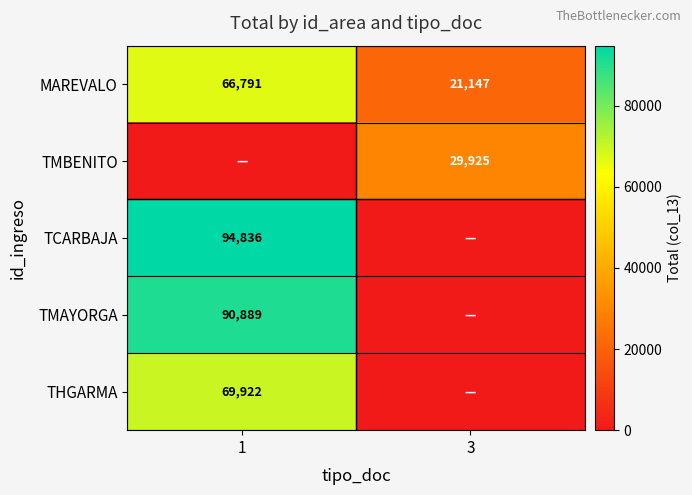

Which category has the highest value across all series?

1